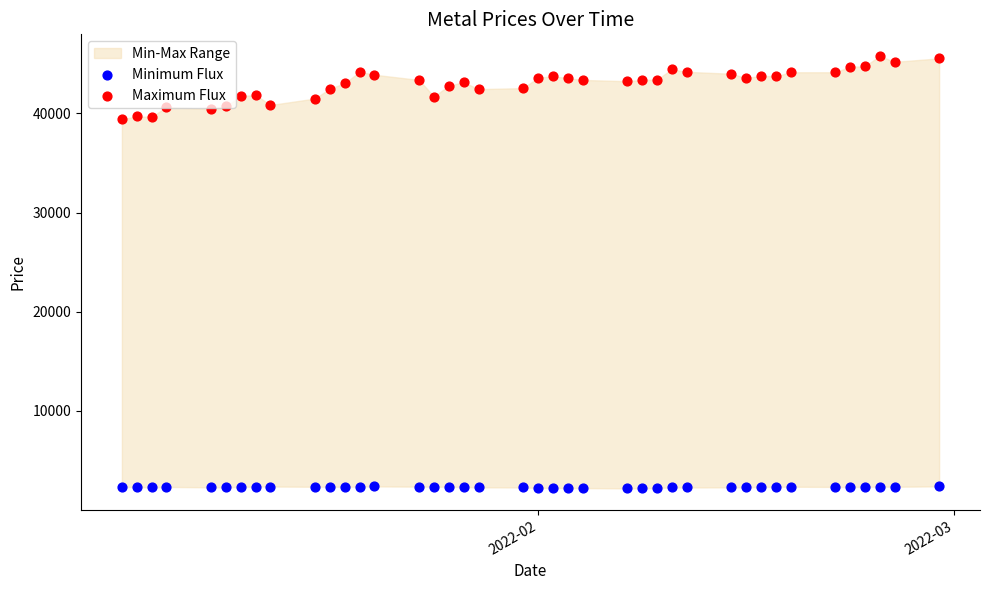

Which series contains the highest Y value?

Maximum Flux